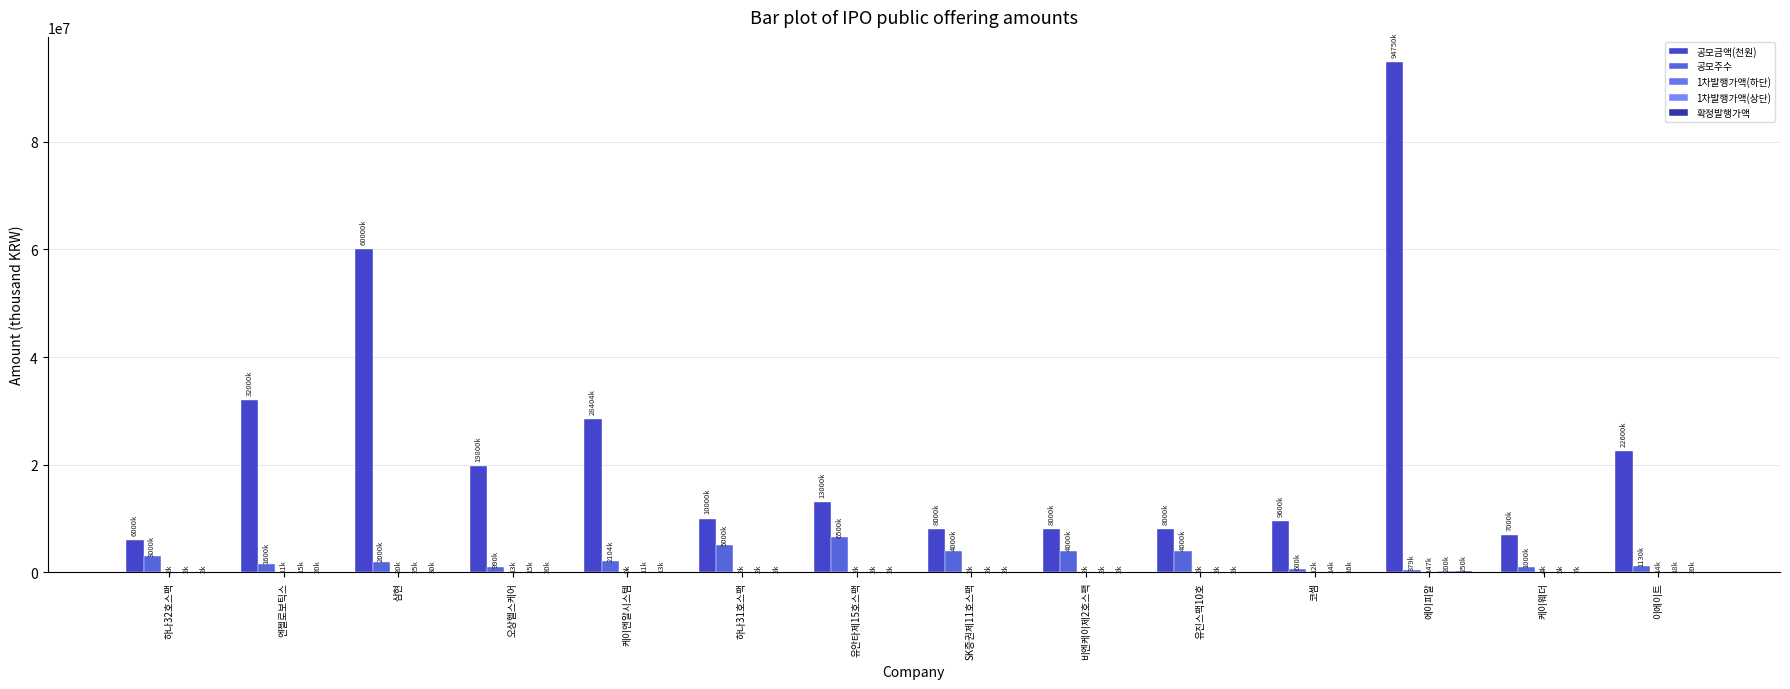

What position from the left is 유진스팩10호?

10